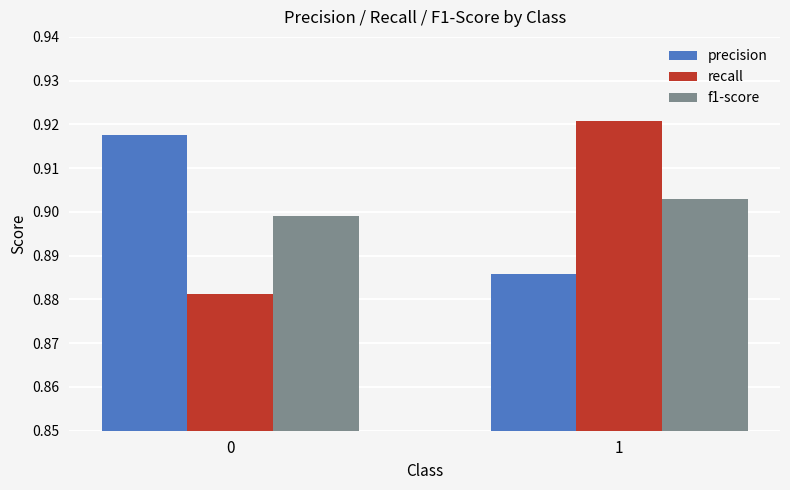

Count the f1-score values in the range 0 to 1.

2